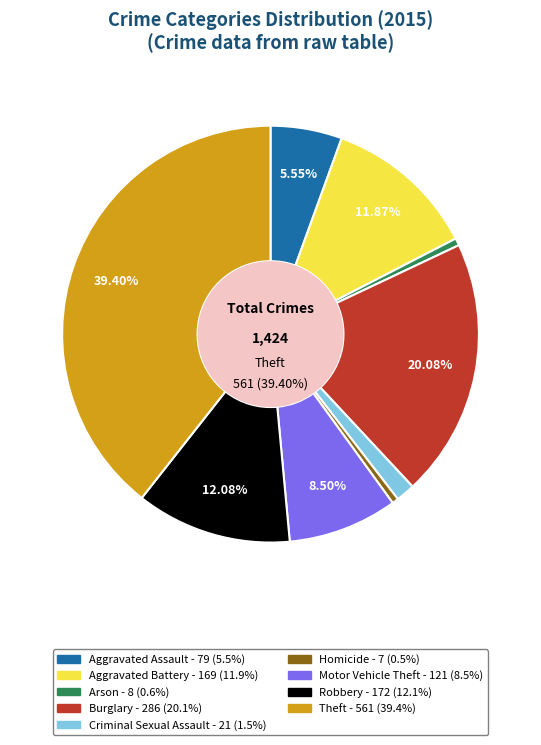

What percentage is the Aggravated Battery slice, to the nearest percent?

12%